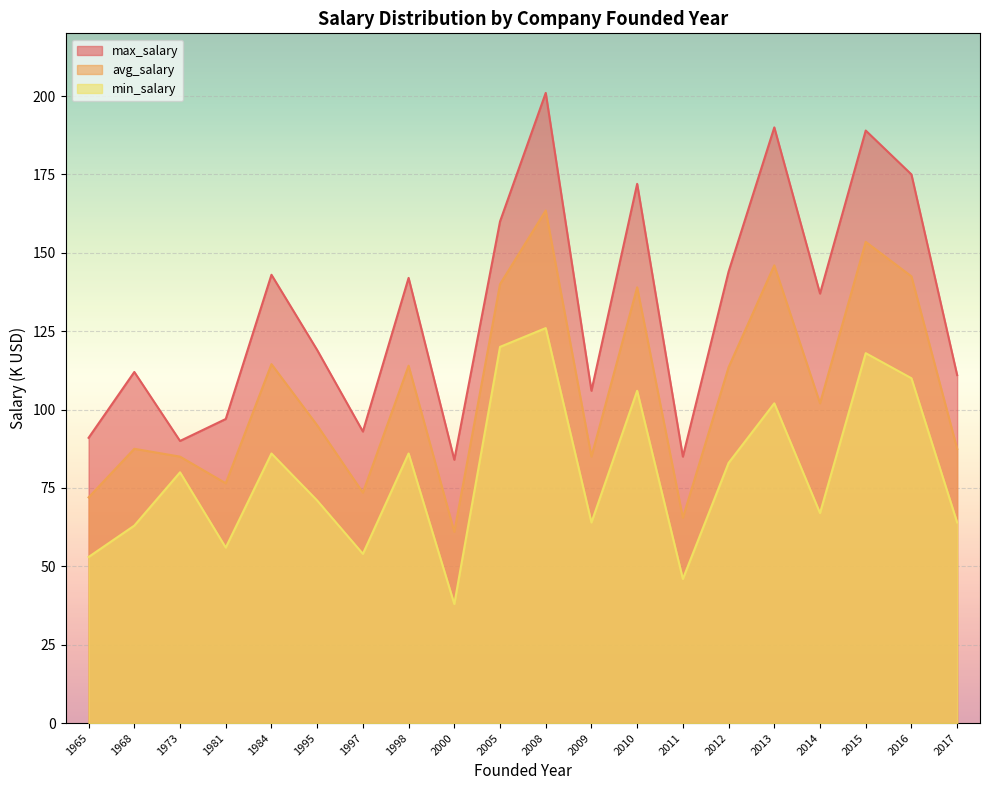

What is the total value across all series at 1984?

343.5